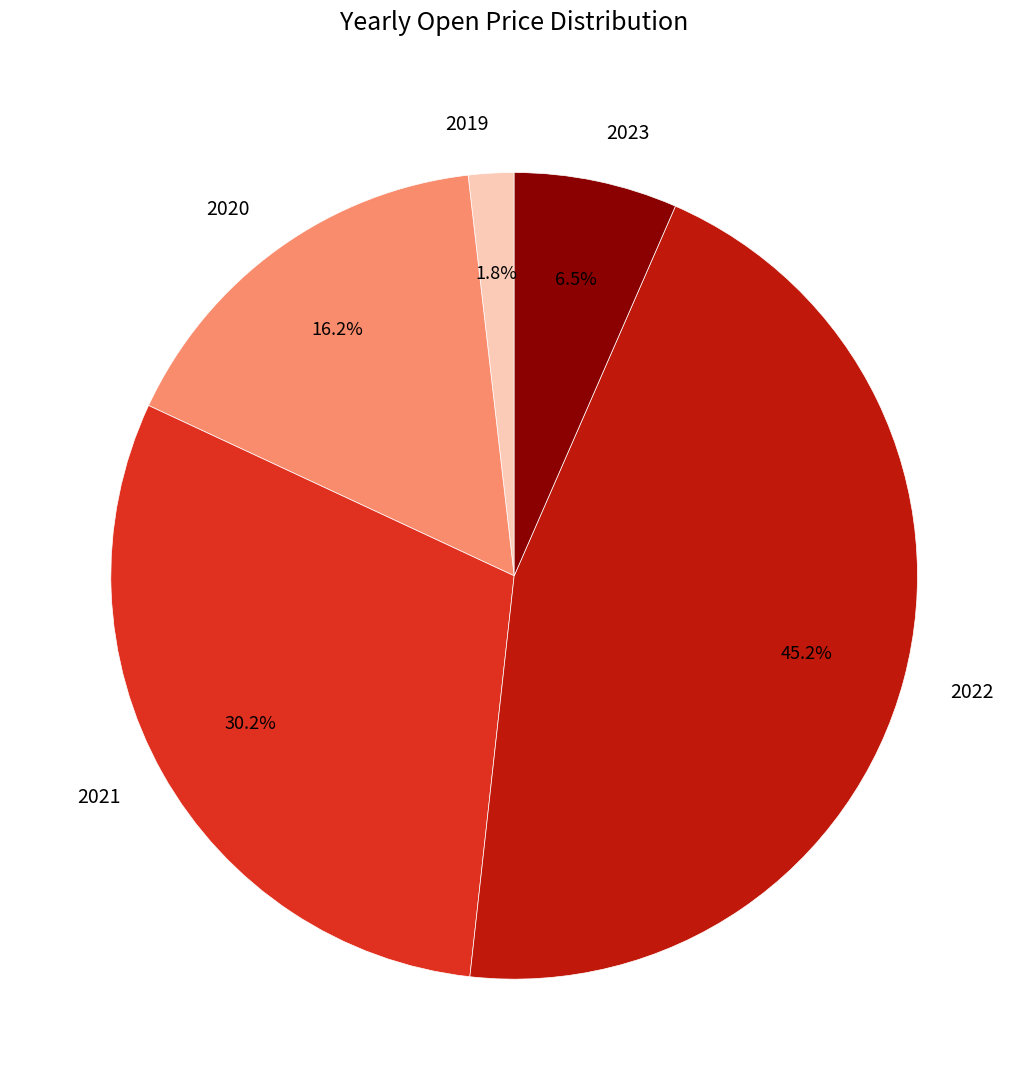

Rank the categories by value from lowest to highest.

2019, 2023, 2020, 2021, 2022